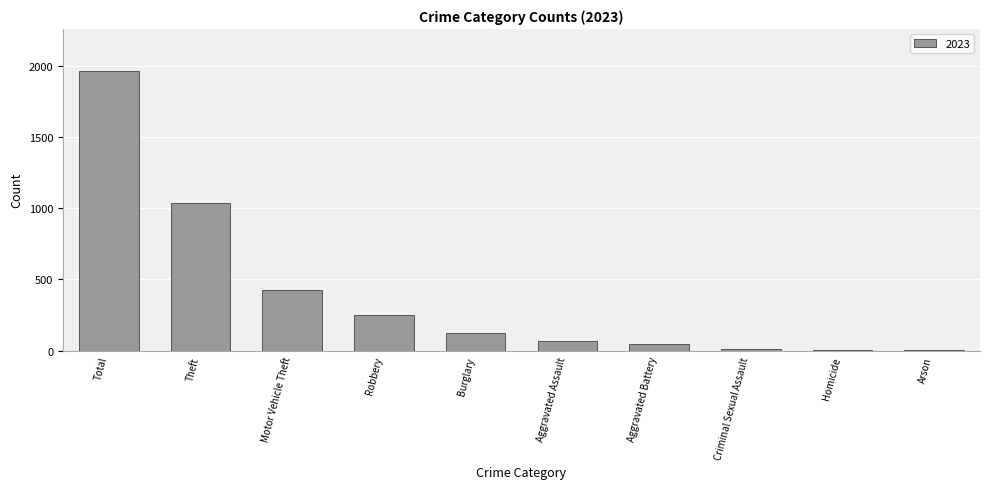

What is the maximum value shown in the chart?

1964